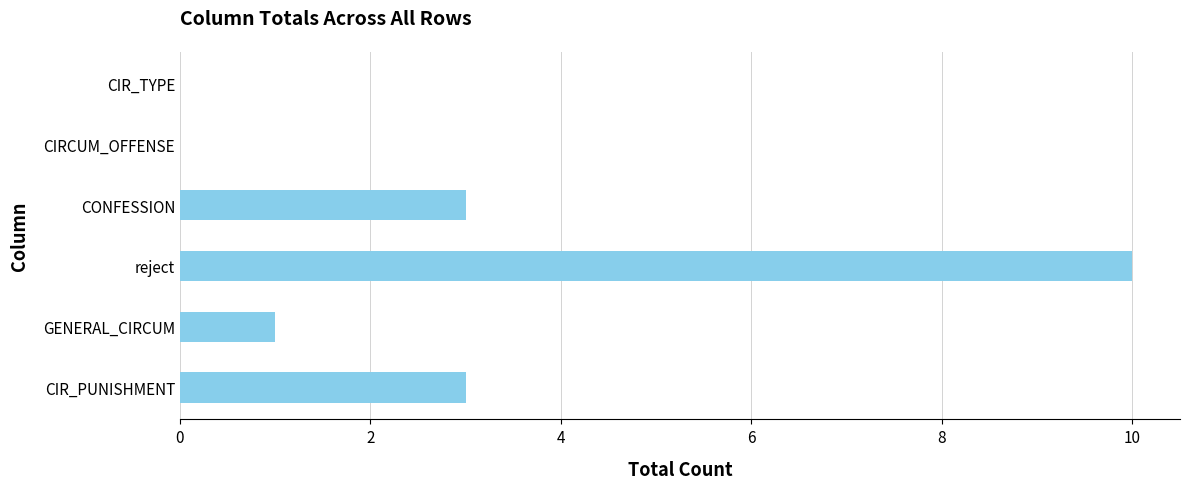

What is the sum of all values?

17